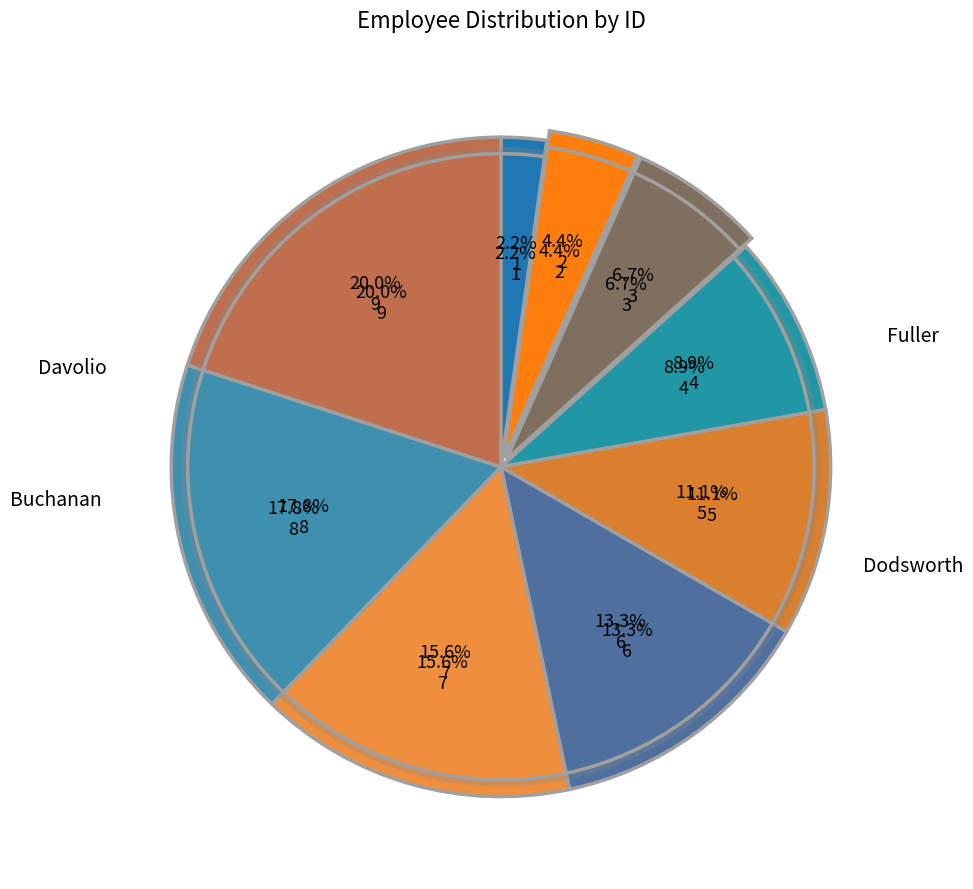

What is the change in value from Davolio to Peacock?

+3